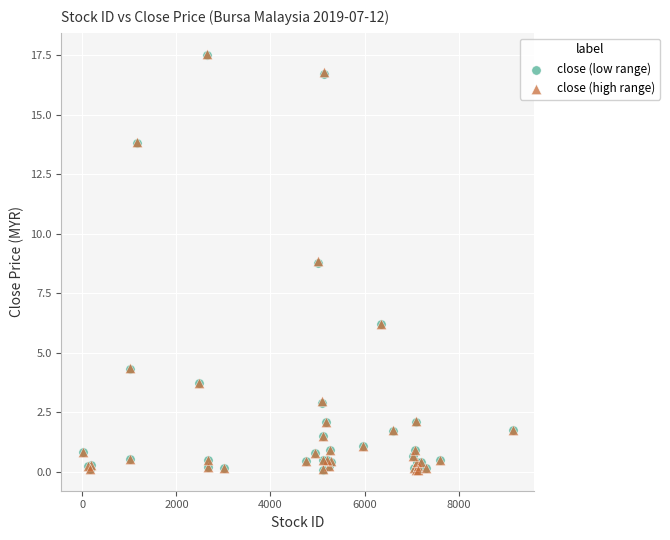

What are all the series names shown in the legend?

close (low range), close (high range)